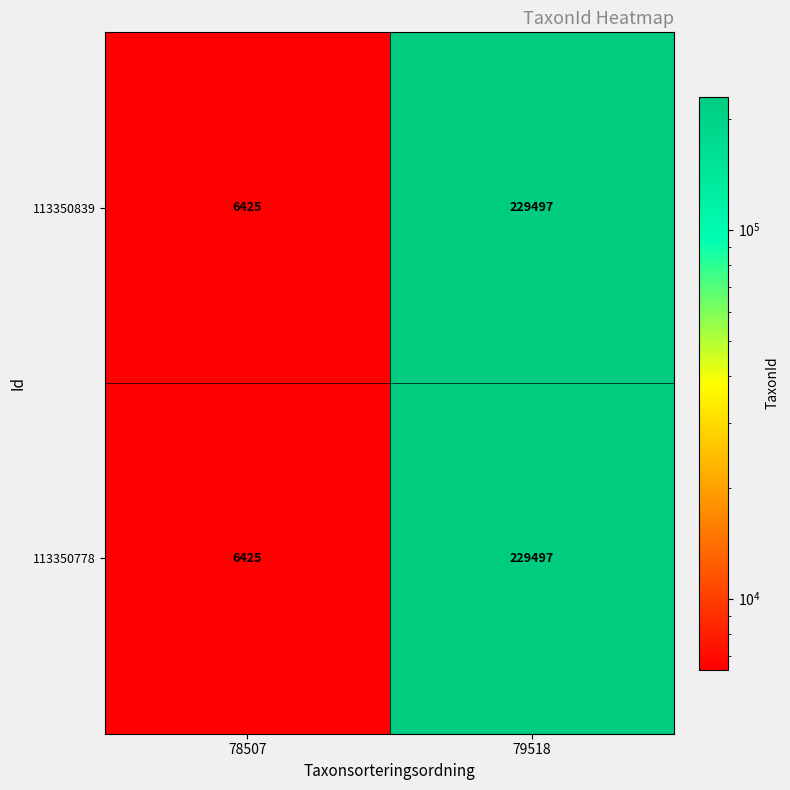

At which label is 113350839 closest to 117961?

78507